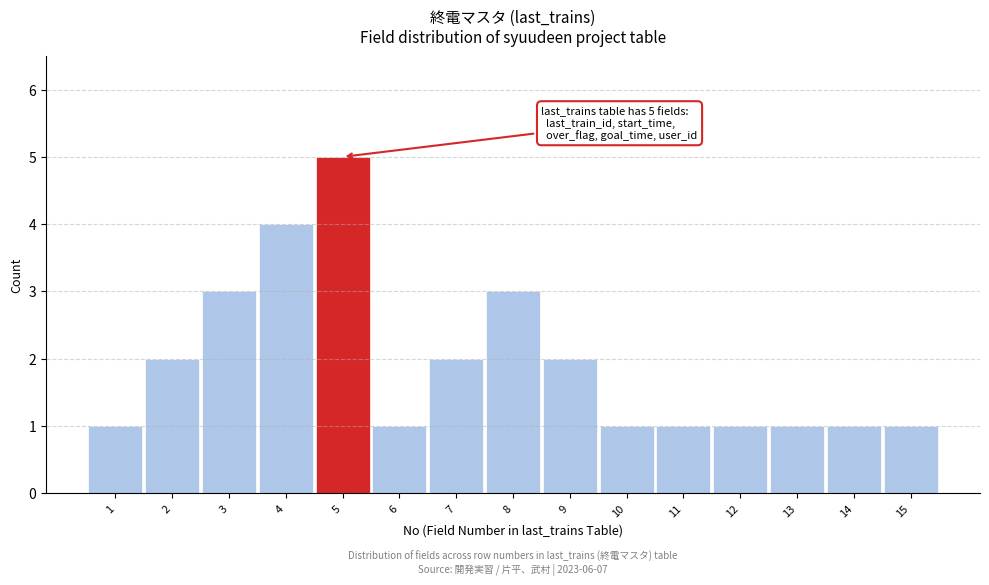

Reading left to right, transcribe all the data shown in this chart.

1	2	3	4	5	1	2	3	2	1	1	1	1	1	1